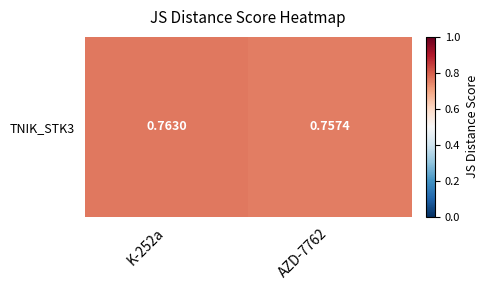

Between K-252a and AZD-7762, which is larger?

K-252a